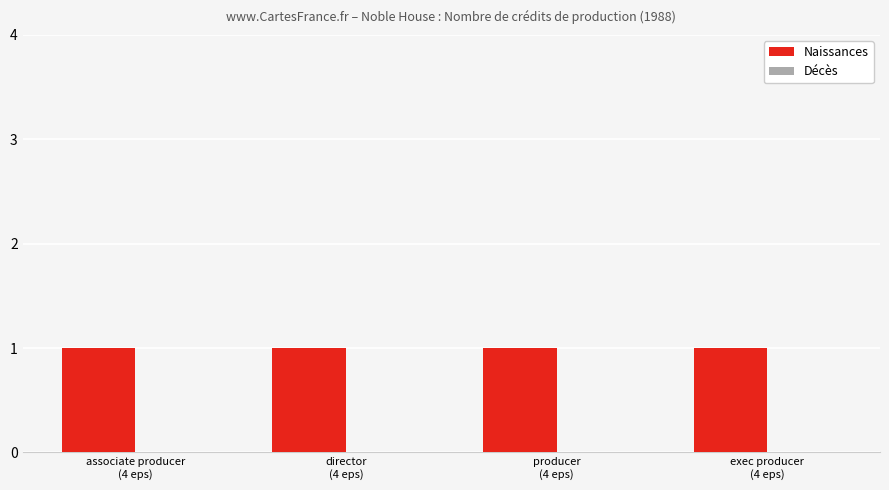

What is the maximum value for Naissances?

1